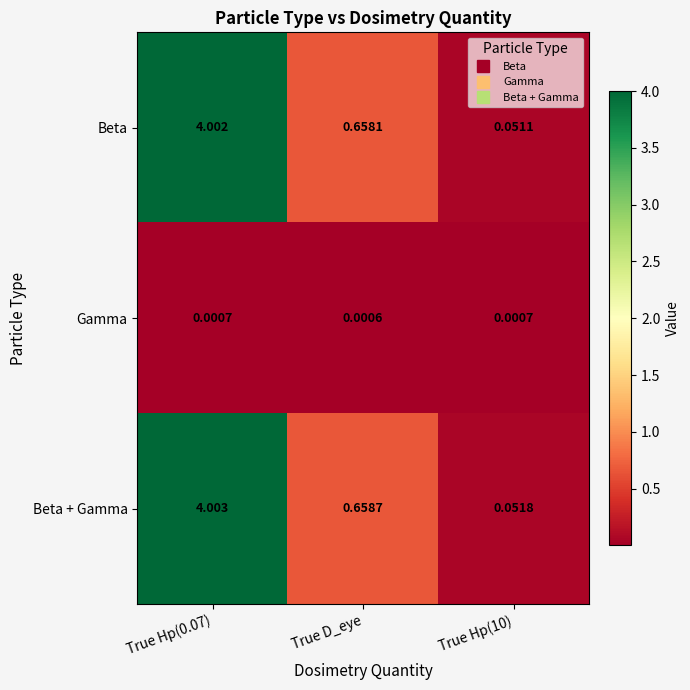

Is the value of Gamma at True D_eye greater than the value of Beta at True D_eye?

No